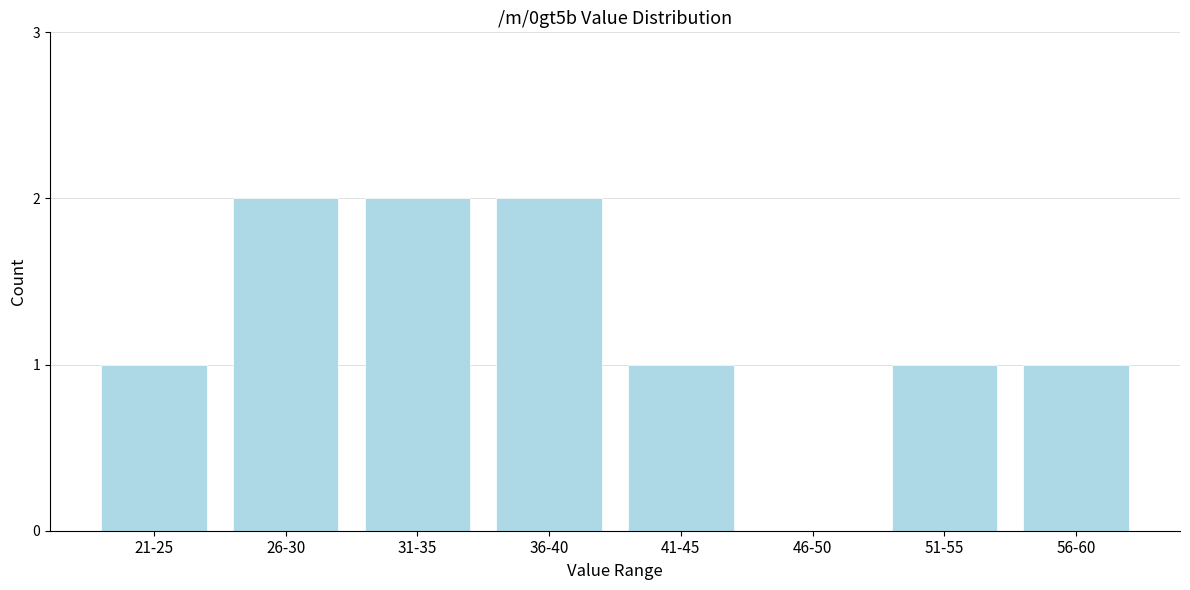

Reading left to right, list all the values displayed in this chart.

21-25=1	26-30=2	31-35=2	36-40=2	41-45=1	46-50=0	51-55=1	56-60=1